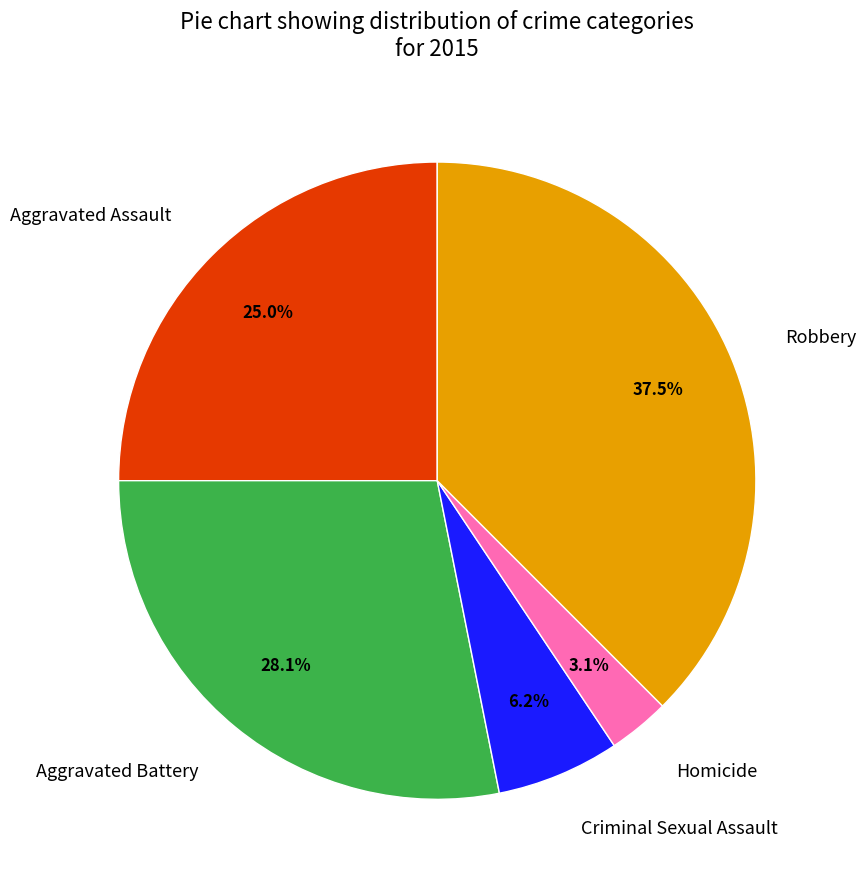

Combined, do Robbery and Aggravated Assault account for over 50%?

Yes